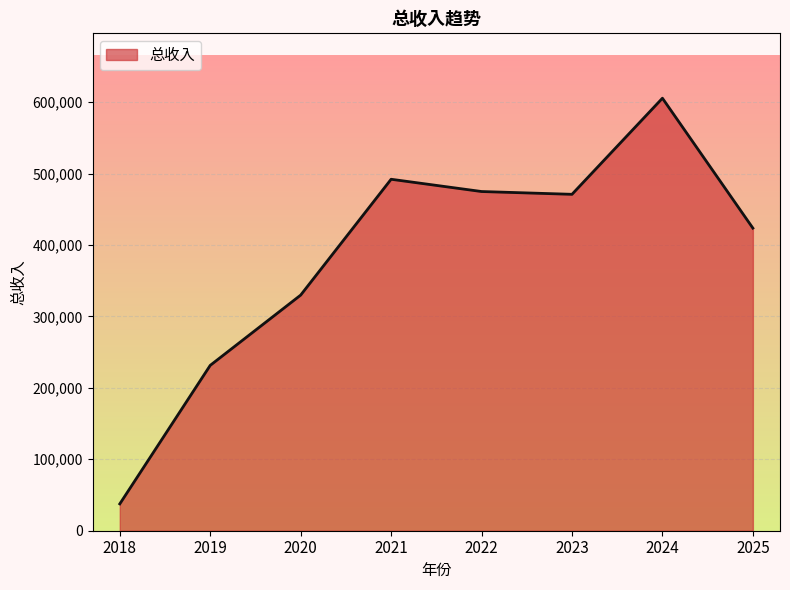

Where does the data first go above 470940?

2021